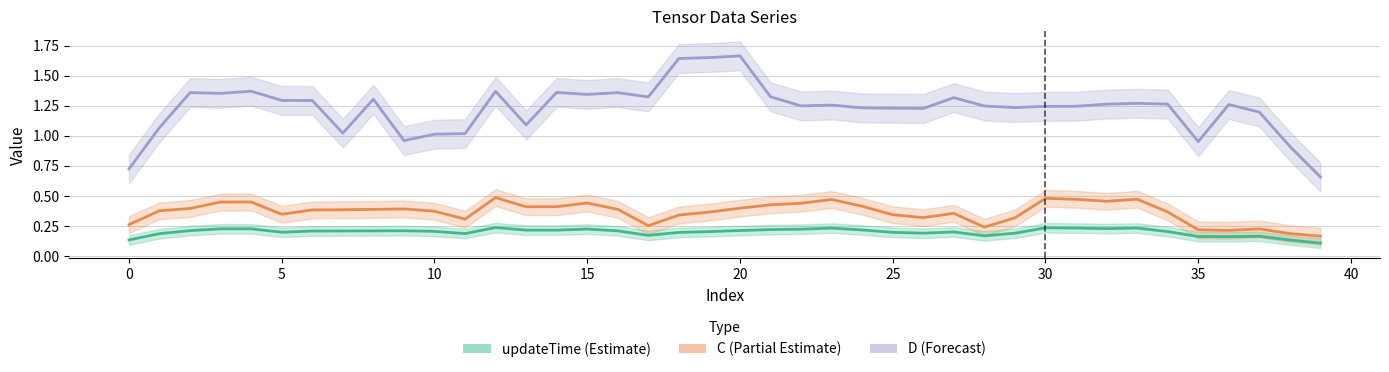

True or false: updateTime (smooth) and D (smooth) intersect in this chart.

False